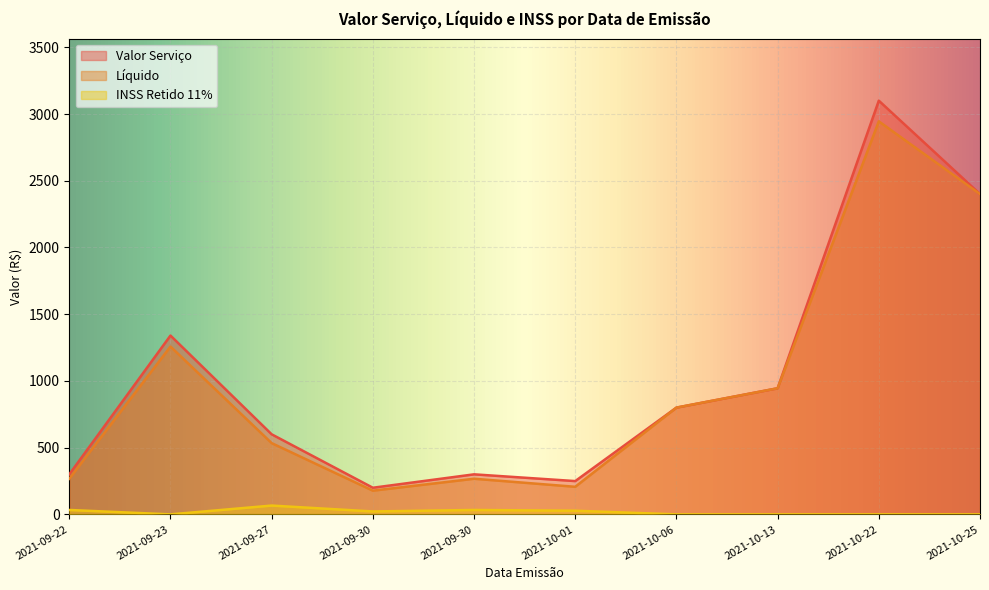

Between 2021-09-30 and 2021-10-01, which series saw the biggest shift?

Líquido